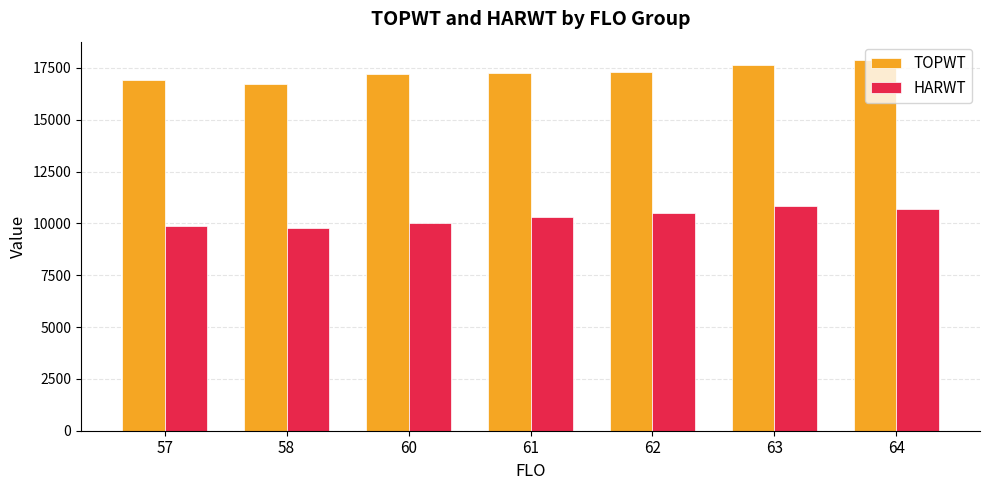

The HARWT series shows 10862.0 at 63. True or false?

True